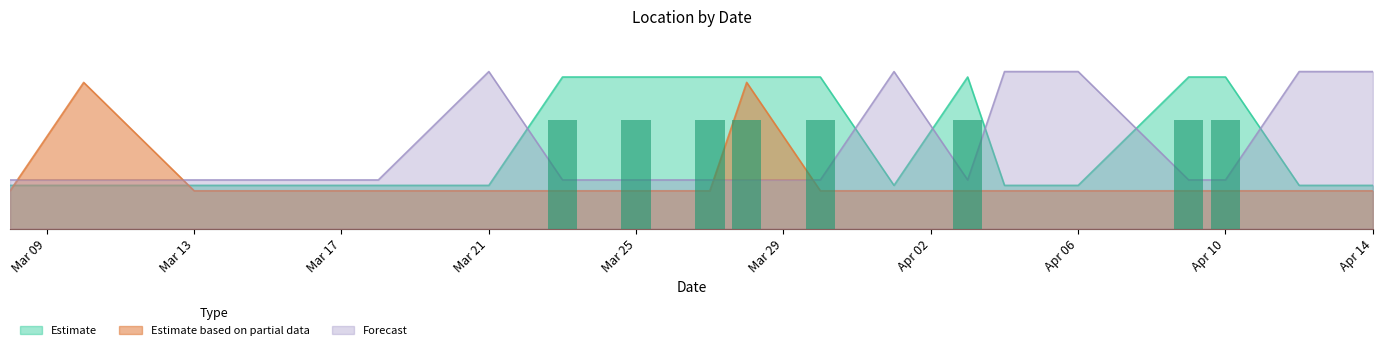

Rank the series by their maximum value, from lowest to highest.

Estimate based on partial data, Estimate, Forecast